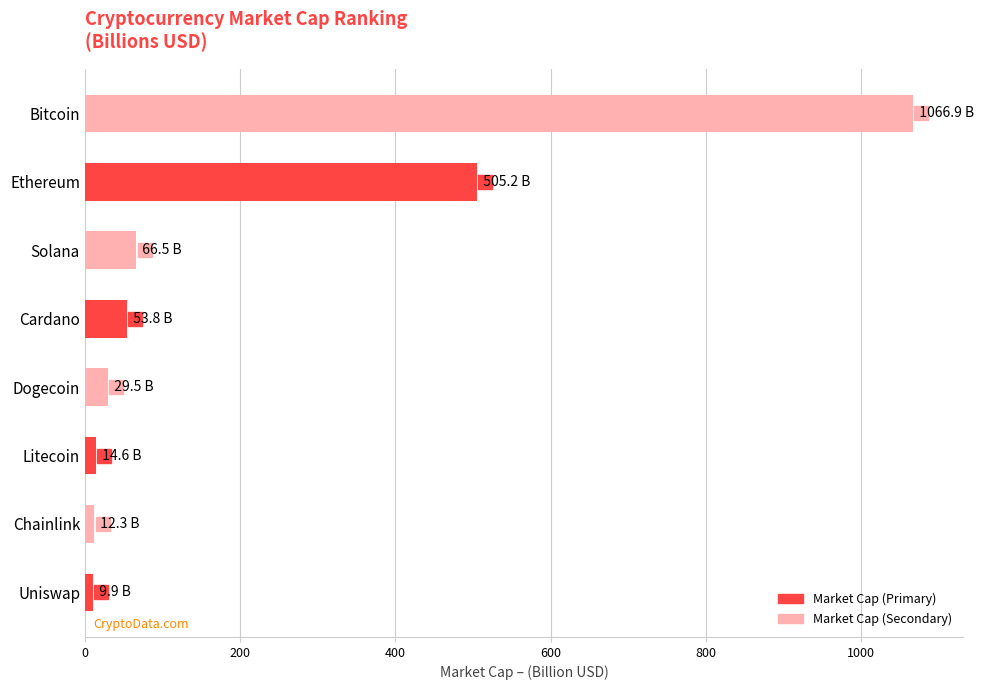

What is the difference between the maximum and minimum values?

1057.0